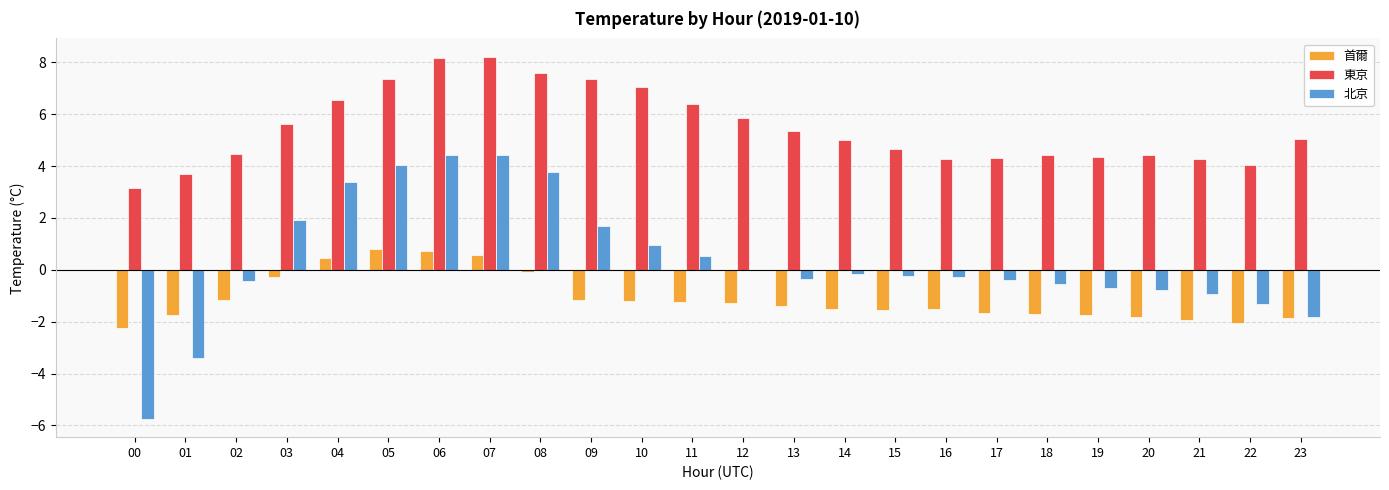

Between 07 and 12, which series saw the biggest shift?

北京